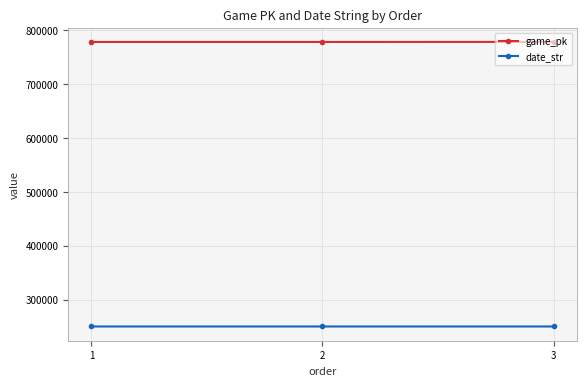

The game_pk series shows 777814 at 2. True or false?

True